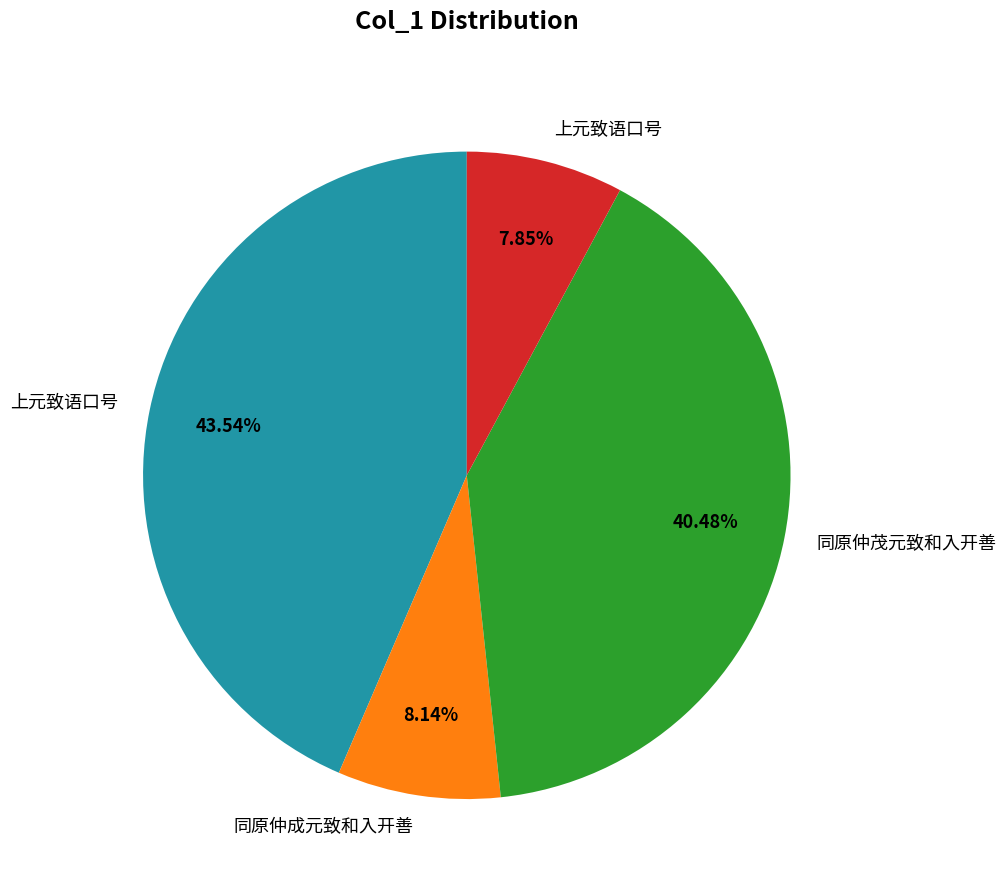

Is there a majority slice in this chart?

No